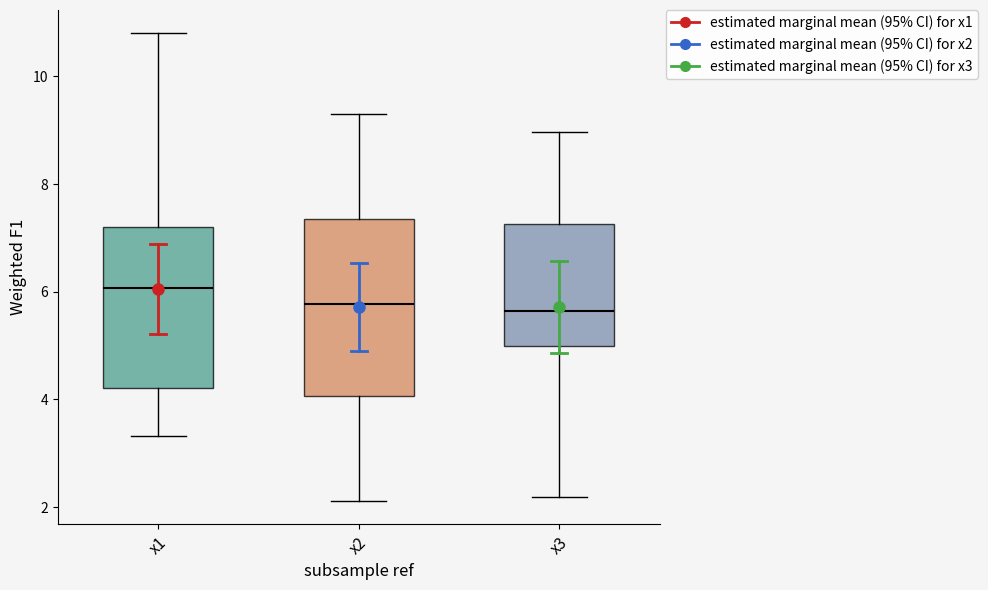

Reading left to right, transcribe this box plot: for each box, give where its median line is, the range the box spans, and where its two whiskers end, as read against the y-axis. The values are not printed on the chart, so give them approximately, as read against the axis.

x1: median 6.0, box 4.2 to 7.2, whiskers 3.4 to 10.8
x2: median 5.8, box 4.0 to 7.4, whiskers 2.2 to 9.4
x3: median 5.6, box 5.0 to 7.2, whiskers 2.2 to 9.0